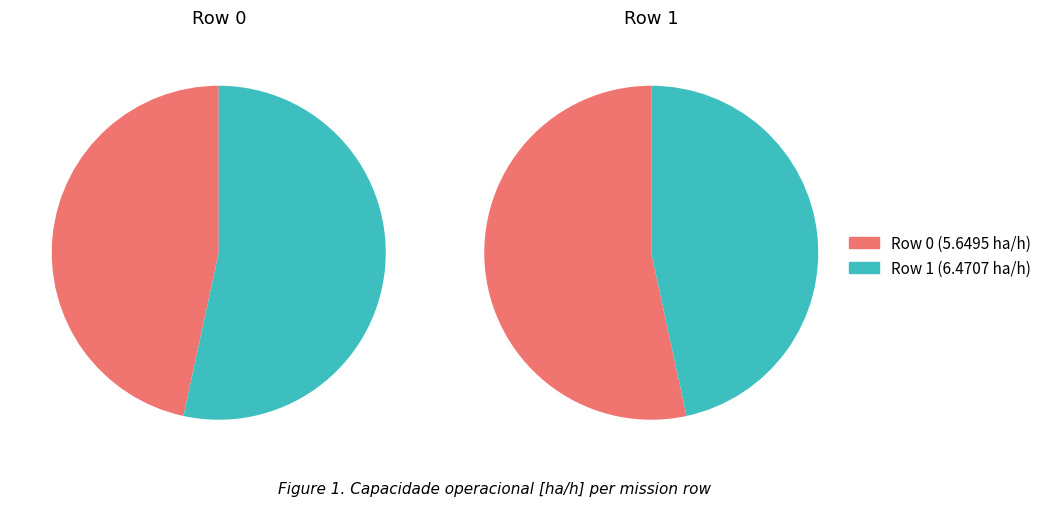

How many slices are in this pie chart?

2